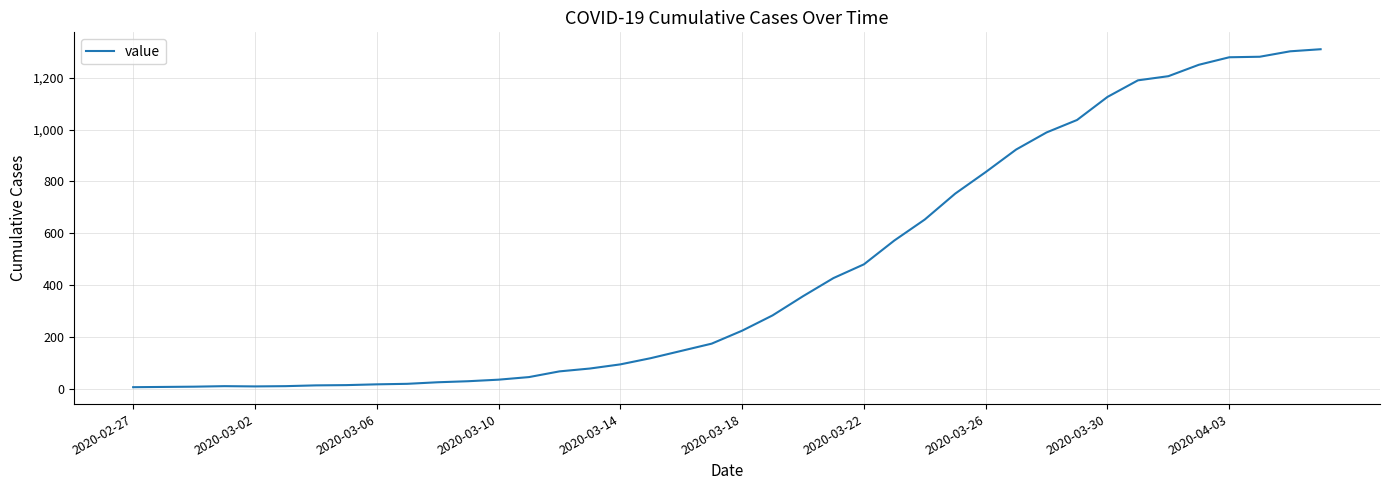

What is the greatest value displayed?

1310